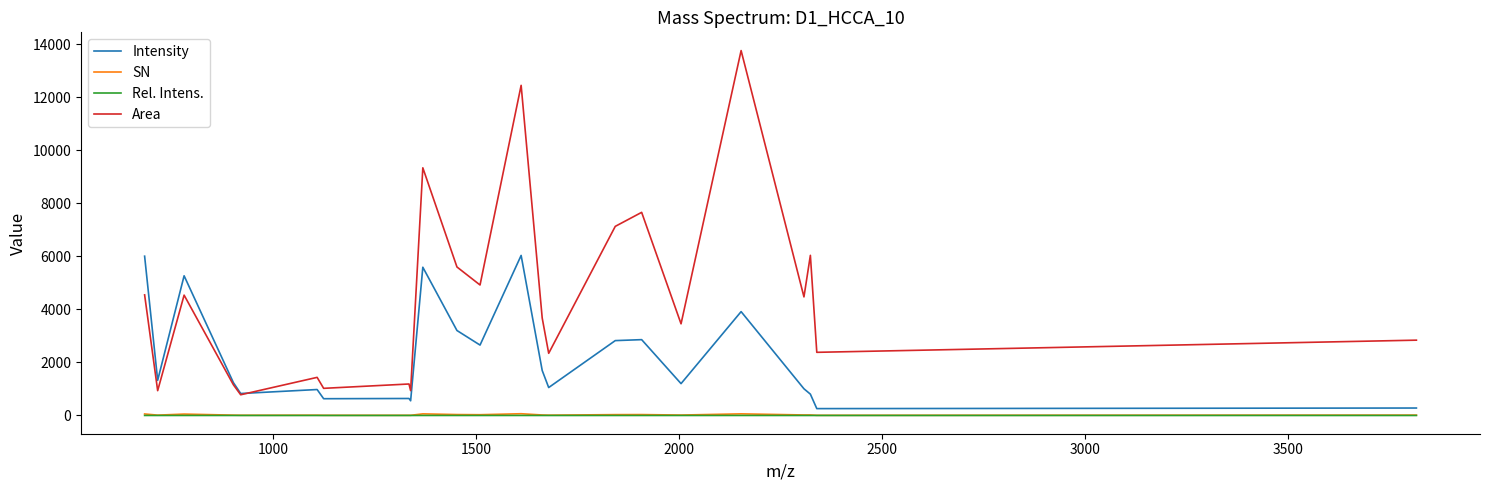

True or false: Area and Rel. Intens. intersect in this chart.

False